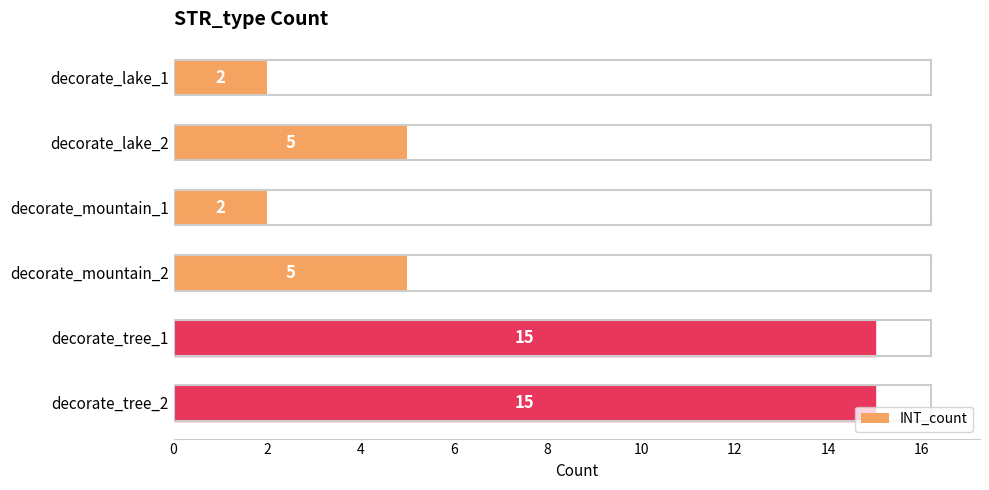

Reading top to bottom, list all the values displayed in this chart.

2	5	2	5	15	15